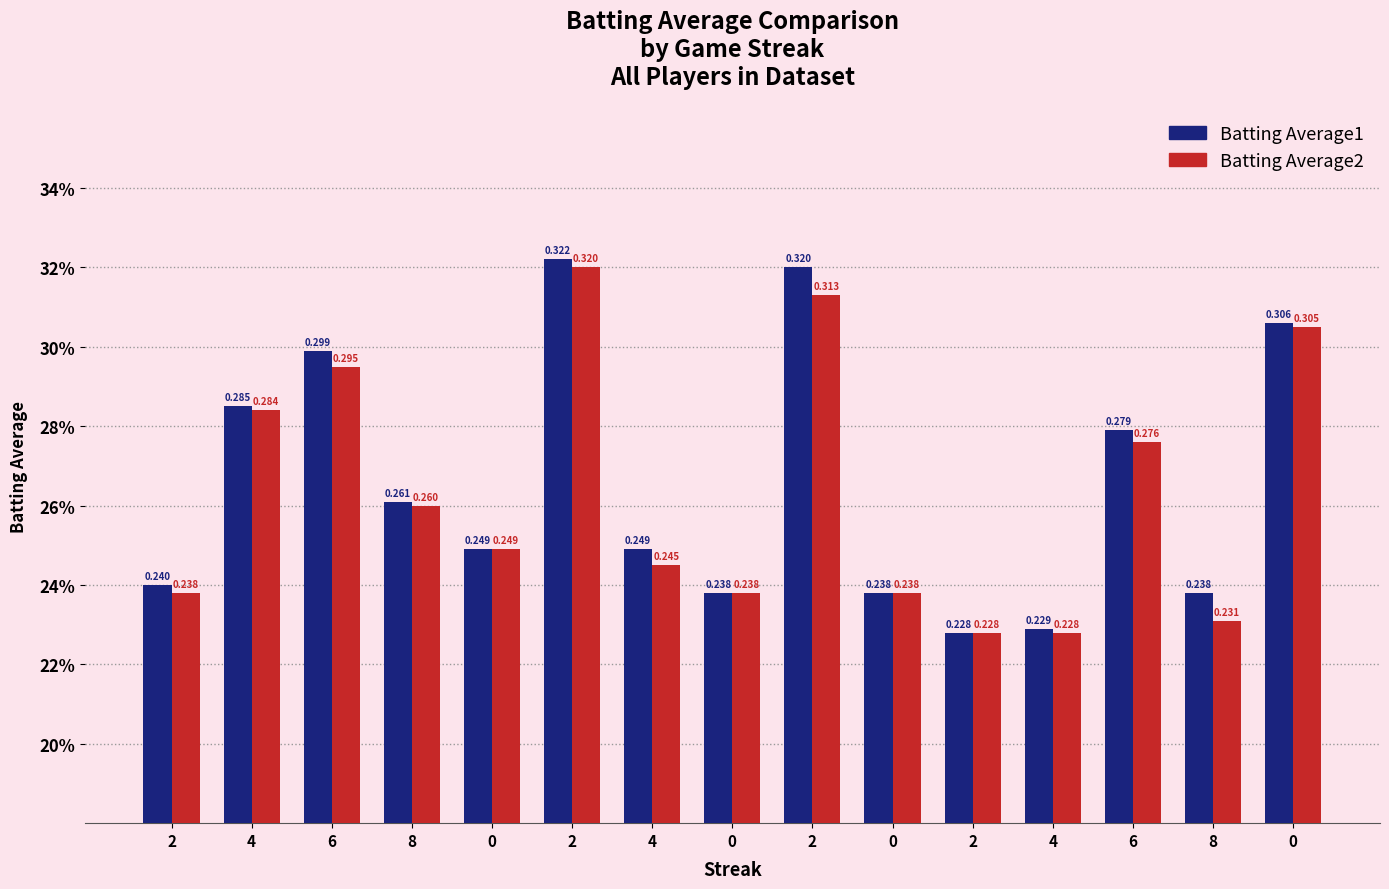

What is the approximate value of Batting Average1 at 2?

0.2